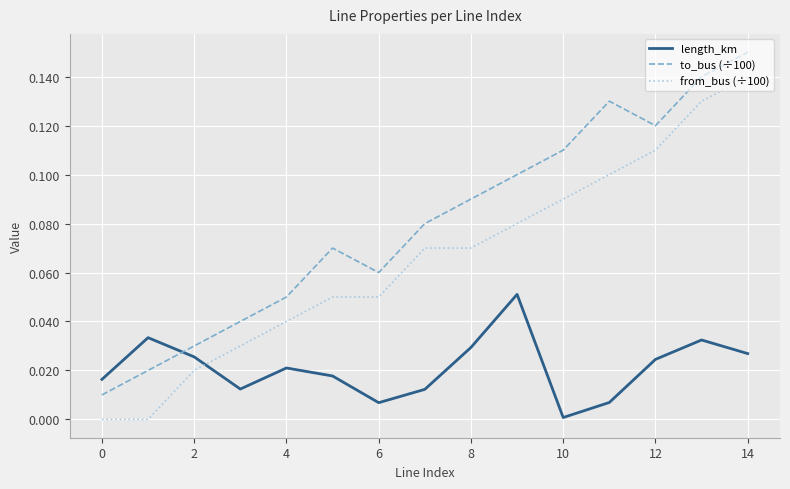

Rank the series by their maximum value, from lowest to highest.

length_km, from_bus (÷100), to_bus (÷100)